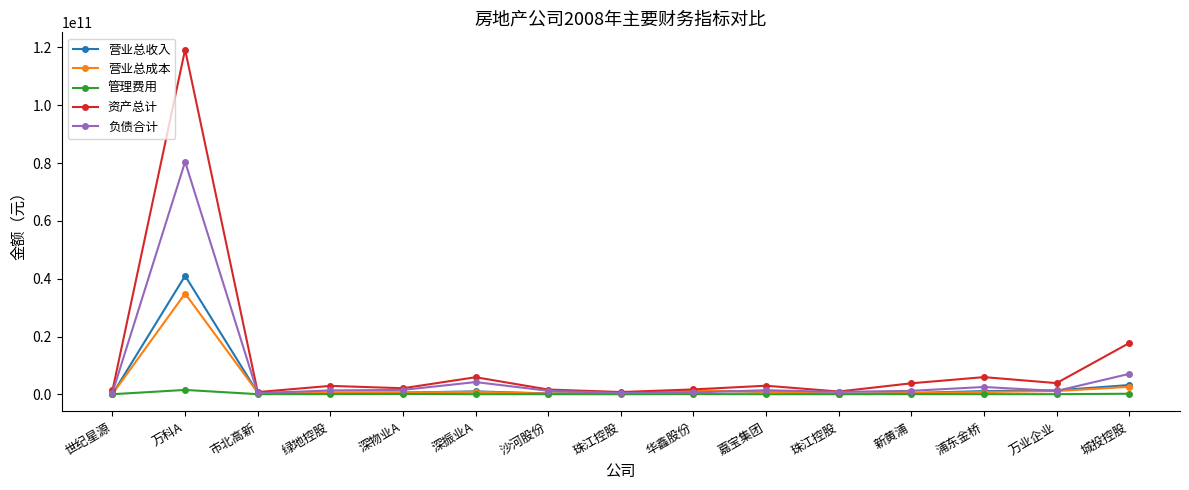

How many data points in 资产总计 are less than 2932135559?

7